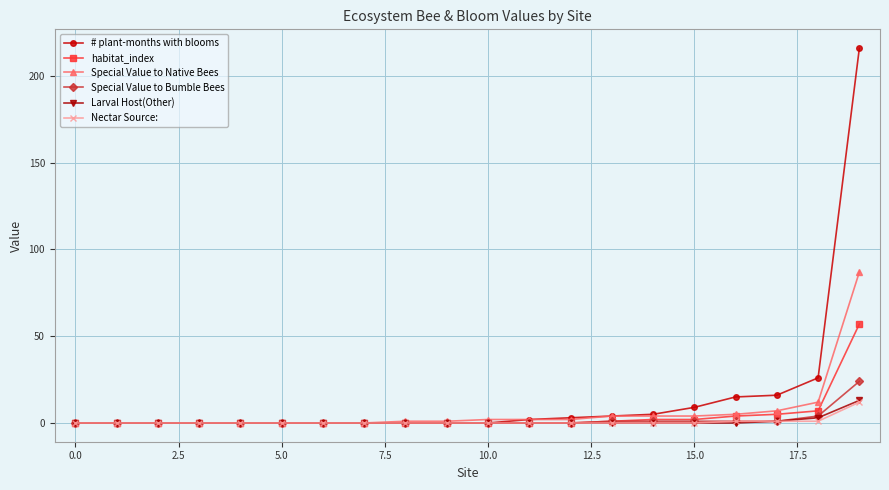

Which series has the largest range (max minus min)?

# plant-months with blooms